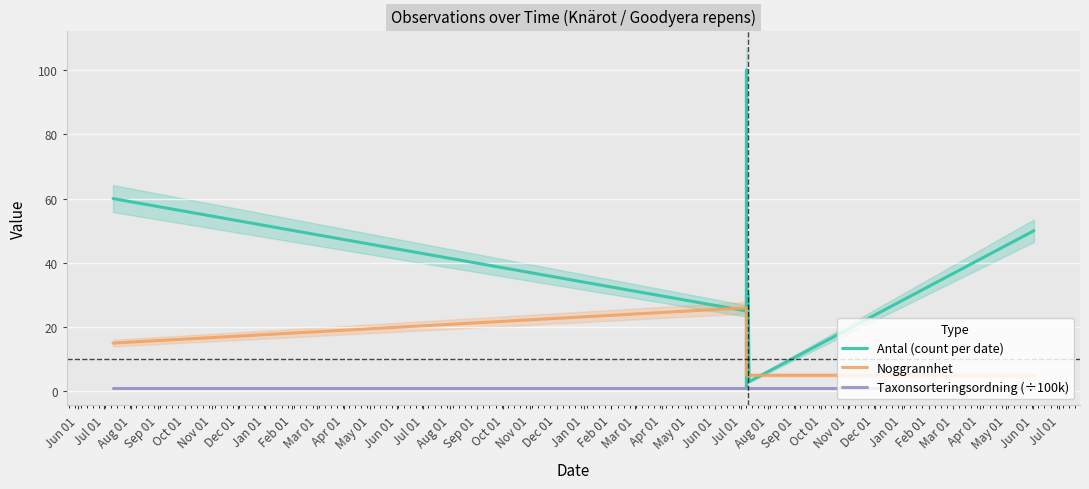

Rank the series by their average value, from highest to lowest.

Antal (count per date), Noggrannhet, Taxonsorteringsordning (÷100k)